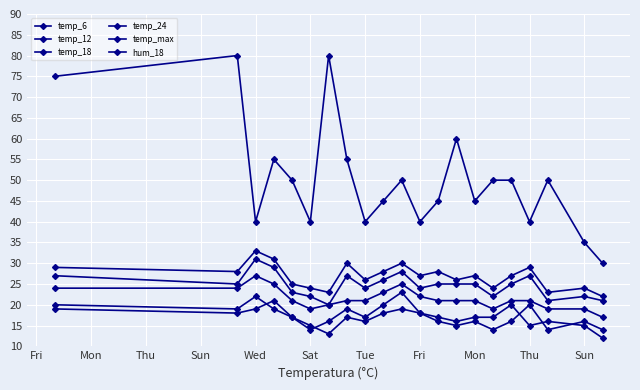

What is the sum of all temp_18 values?

451